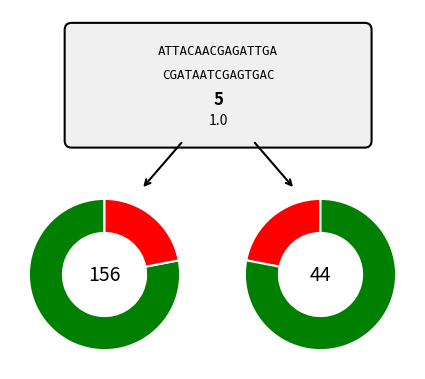

How many slices are in this pie chart?

4